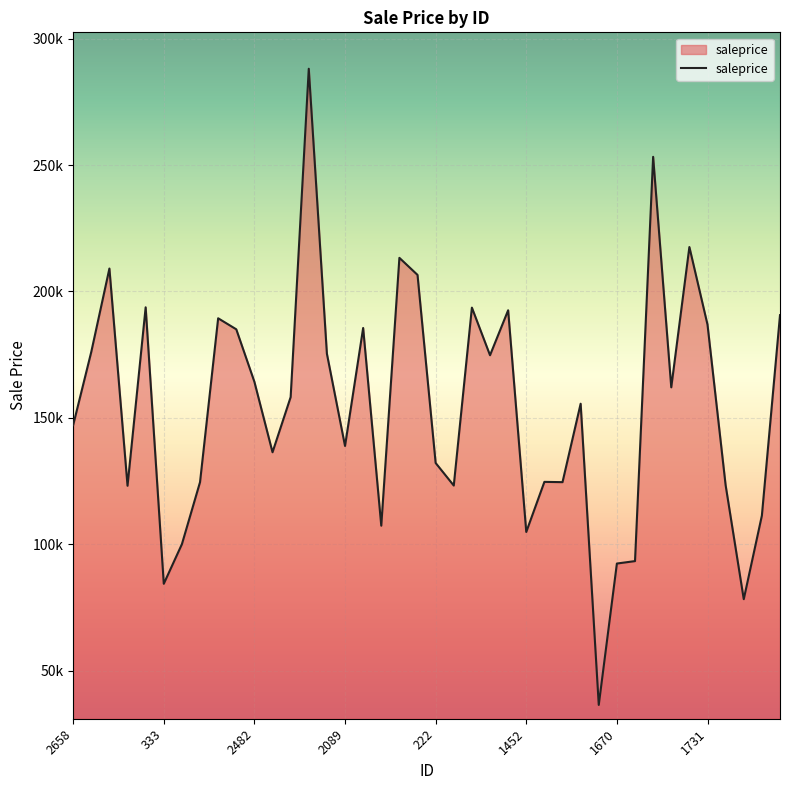

What is the average value?

154442.3